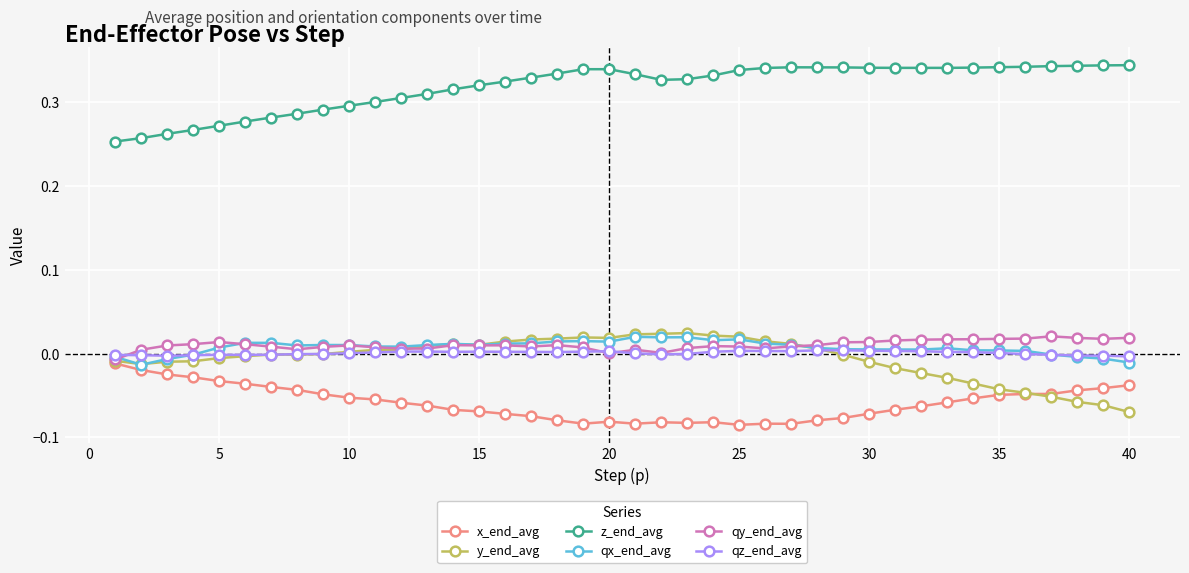

Which series has the largest total across all categories?

z_end_avg